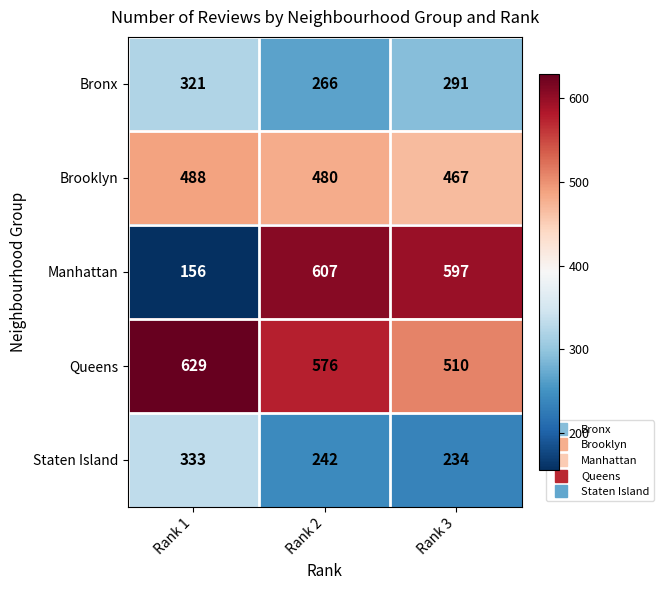

What is the difference between the highest and lowest values at Rank 2?

365